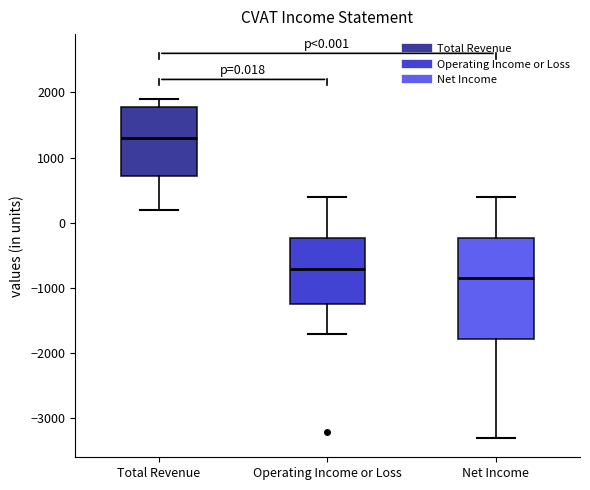

Which box is the tallest, from its lower edge to its upper edge?

Net Income